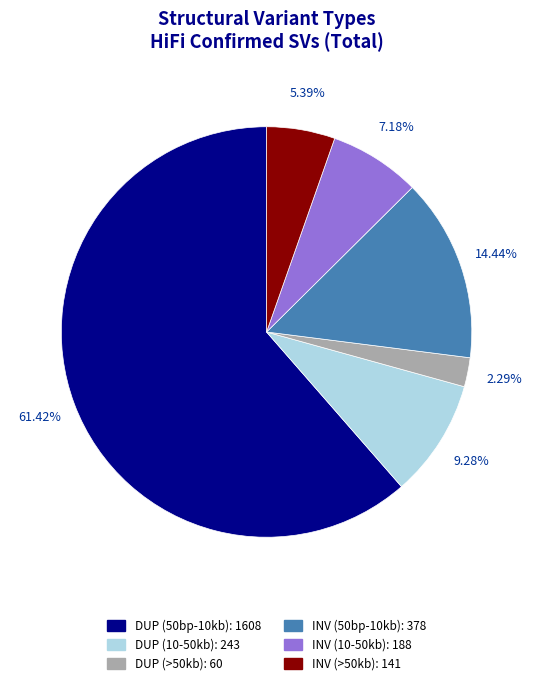

What percentage is the DUP (50bp-10kb) slice, to the nearest percent?

61%